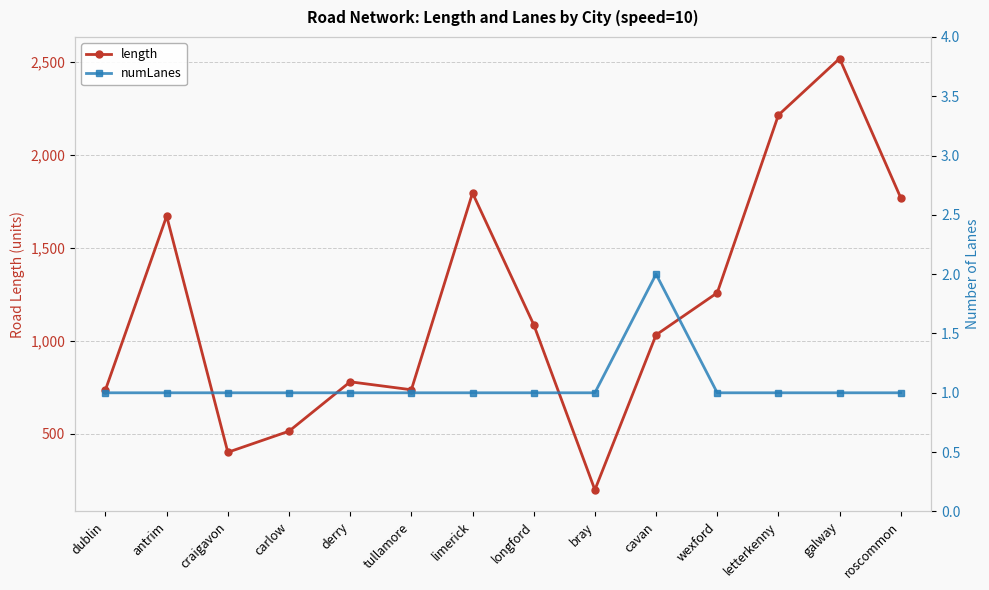

Reading left to right, list all the values displayed in this chart.

length: dublin=737.8	antrim=1672.4	craigavon=401.4	carlow=514.9	derry=780.6	tullamore=737.8	limerick=1796.3	longford=1088.2	bray=199.3	cavan=1032.8	wexford=1259.4	letterkenny=2215.6	galway=2519.9	roscommon=1770.0
numLanes: dublin=1.0	antrim=1.0	craigavon=1.0	carlow=1.0	derry=1.0	tullamore=1.0	limerick=1.0	longford=1.0	bray=1.0	cavan=2.0	wexford=1.0	letterkenny=1.0	galway=1.0	roscommon=1.0